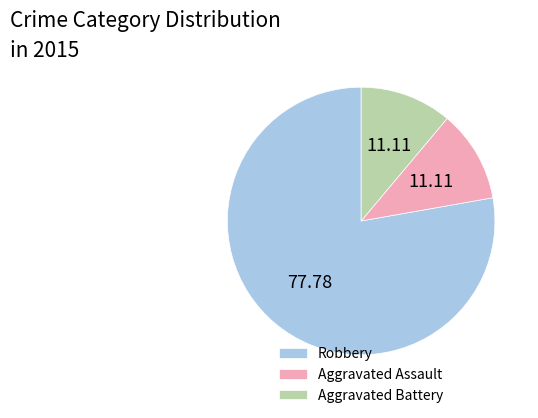

Is the sum of Aggravated Battery and Aggravated Assault greater than half?

No